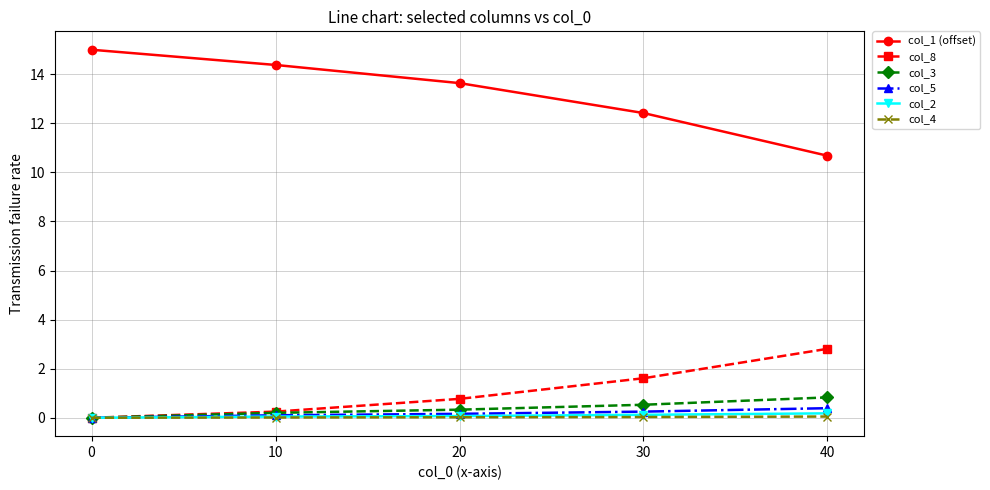

What is the sum of all col_1 (offset) values?

66.1